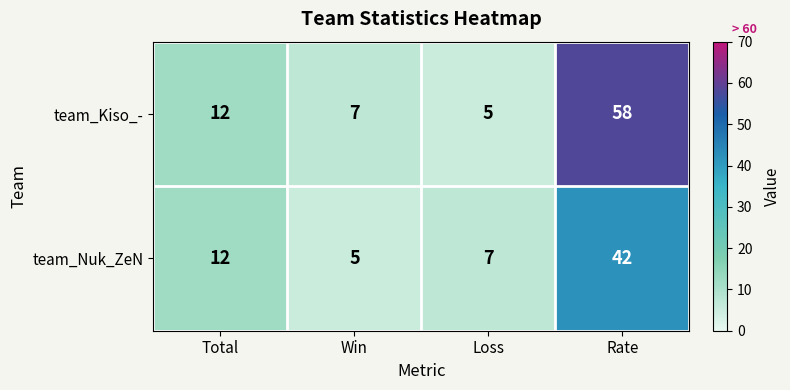

What is the sum of the team_Nuk_ZeN values at Total and Win?

17